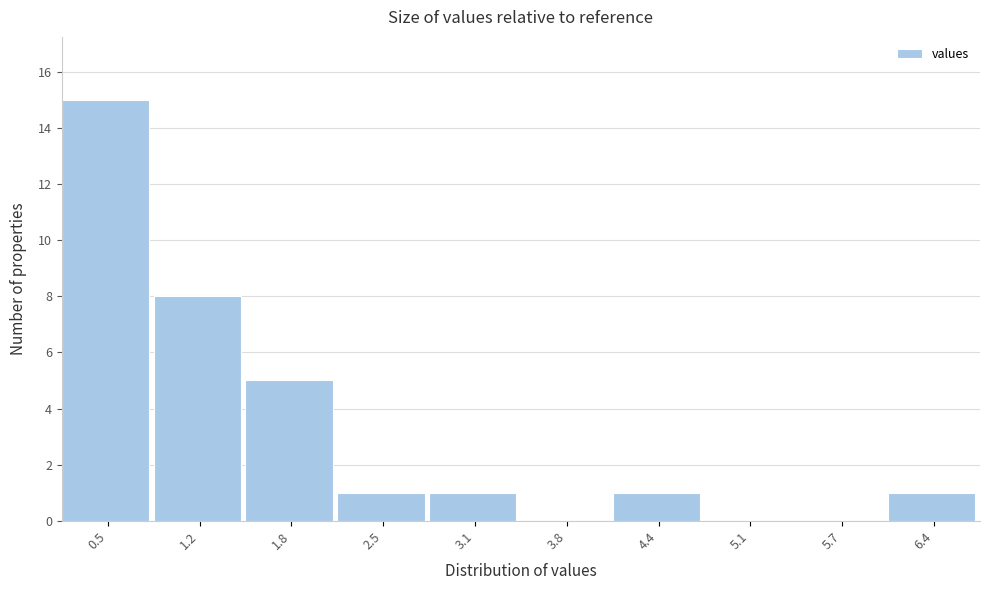

Reading left to right, transcribe all the data shown in this chart.

0.5=15	1.2=8	1.8=5	2.5=1	3.1=1	3.8=0	4.4=1	5.1=0	5.7=0	6.4=1